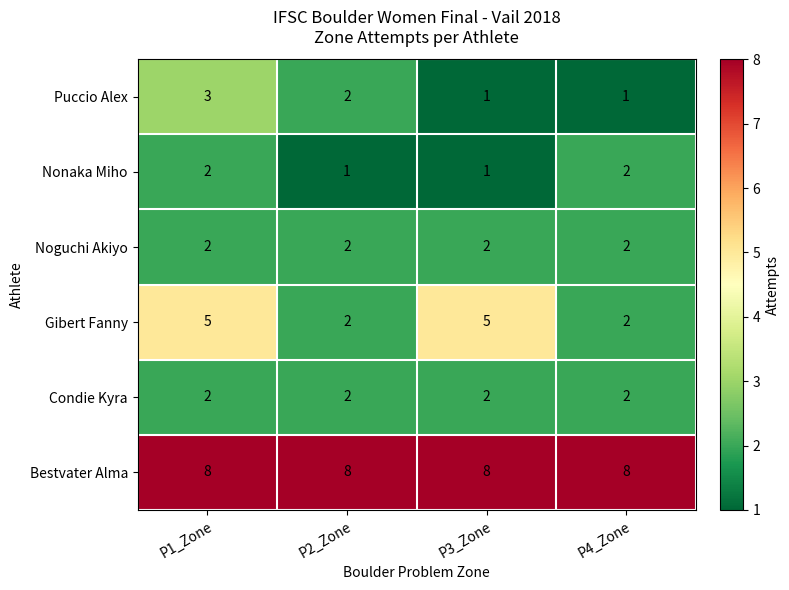

True or false: Condie Kyra has a value of 3 at P3_Zone.

False